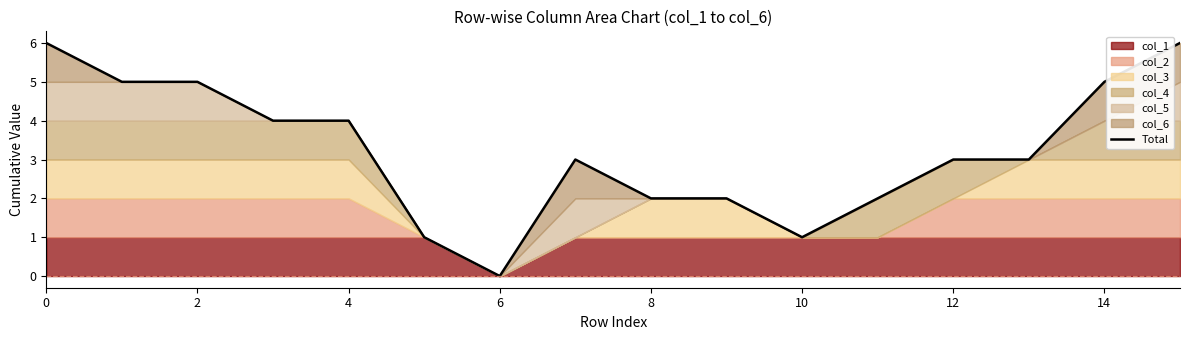

How many lines are shown in the chart?

1